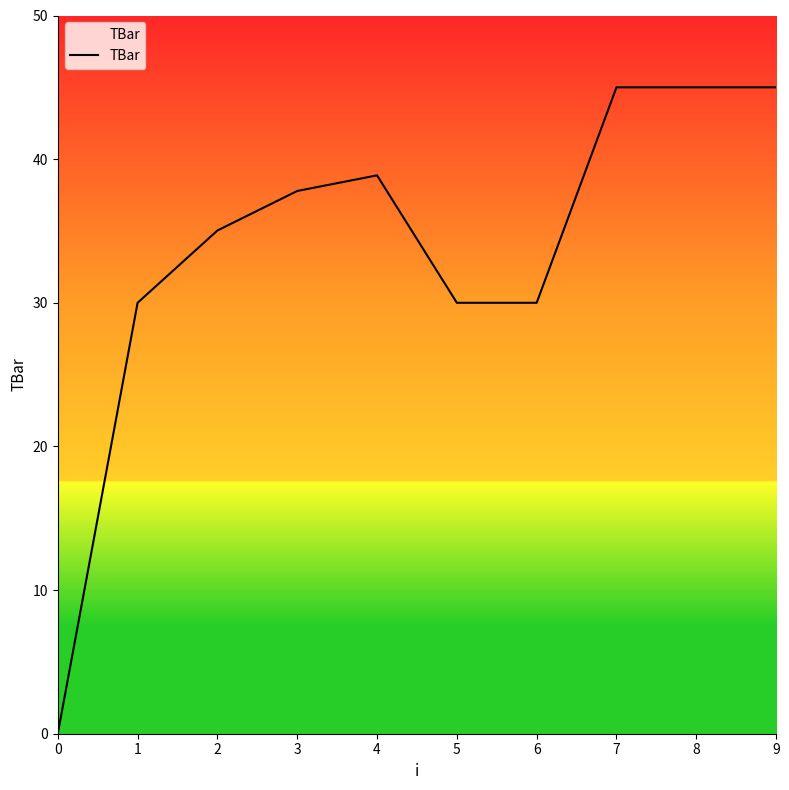

What is the greatest value displayed?

45.0